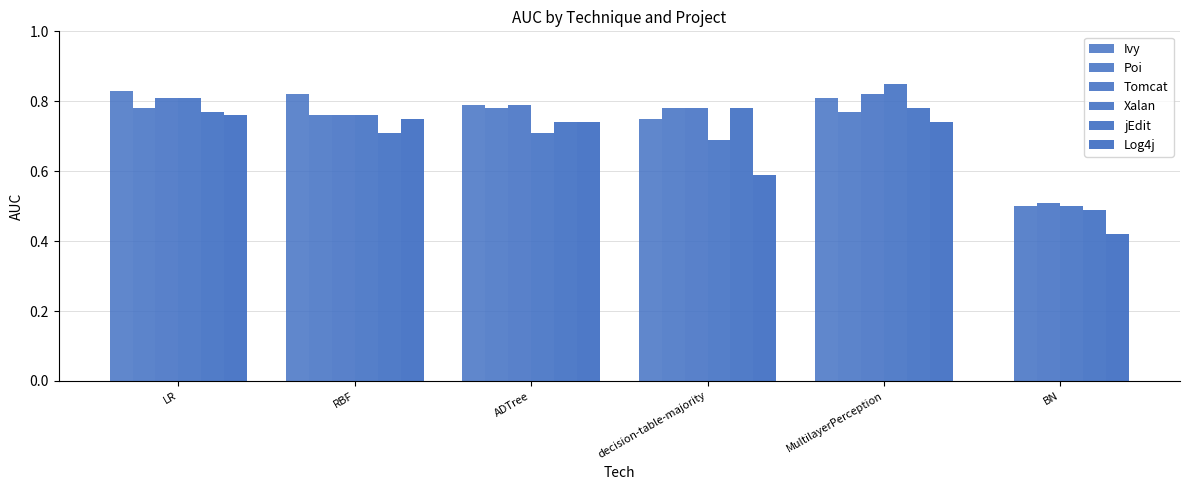

Reading left to right, transcribe all the data shown in this chart.

Ivy: LR=0.8	RBF=0.8	ADTree=0.8	decision-table-majority=0.8	MultilayerPerception=0.8	BN=0.0
Poi: LR=0.8	RBF=0.8	ADTree=0.8	decision-table-majority=0.8	MultilayerPerception=0.8	BN=0.5
Tomcat: LR=0.8	RBF=0.8	ADTree=0.8	decision-table-majority=0.8	MultilayerPerception=0.8	BN=0.5
Xalan: LR=0.8	RBF=0.8	ADTree=0.7	decision-table-majority=0.7	MultilayerPerception=0.8	BN=0.5
jEdit: LR=0.8	RBF=0.7	ADTree=0.7	decision-table-majority=0.8	MultilayerPerception=0.8	BN=0.5
Log4j: LR=0.8	RBF=0.8	ADTree=0.7	decision-table-majority=0.6	MultilayerPerception=0.7	BN=0.4